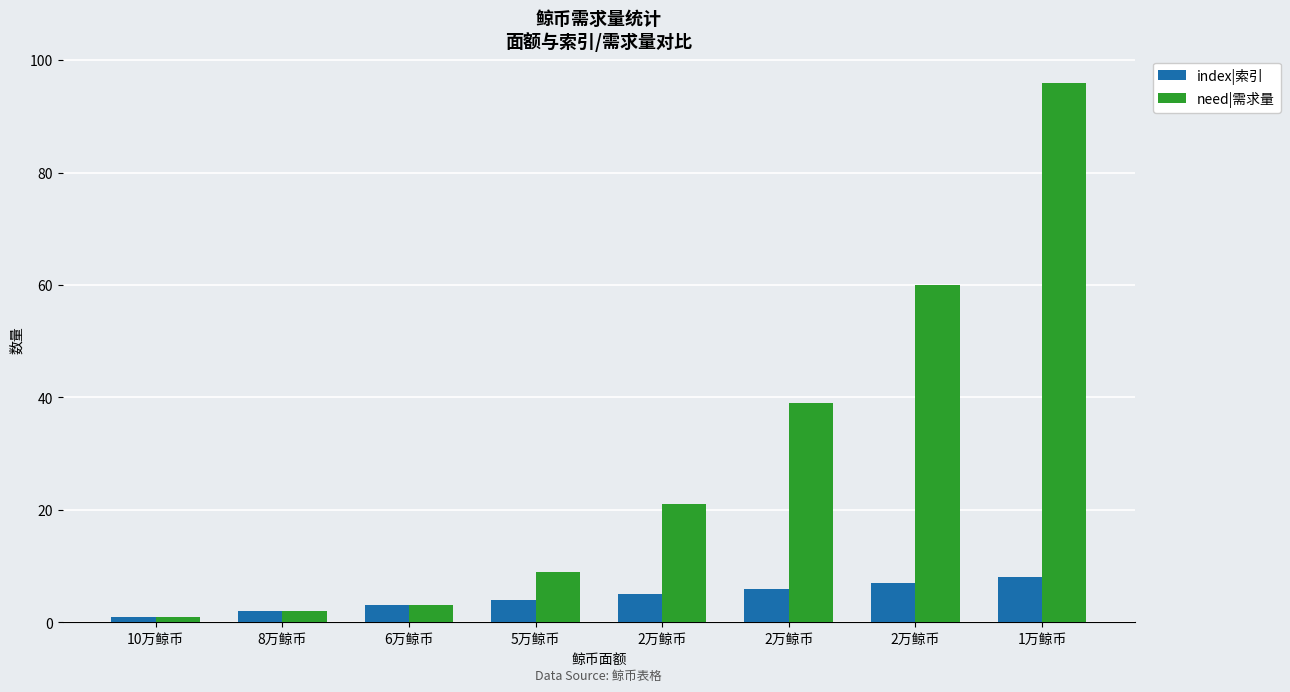

Rank the series by their average value, from lowest to highest.

index|索引, need|需求量